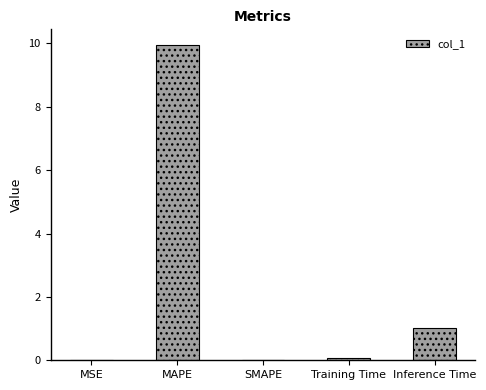

What is the sum of all values?

11.0